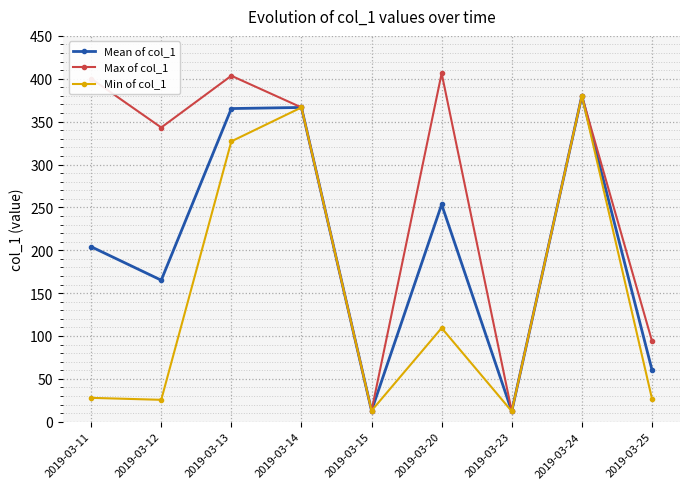

What are all the series names shown in the legend?

Mean of col_1, Max of col_1, Min of col_1